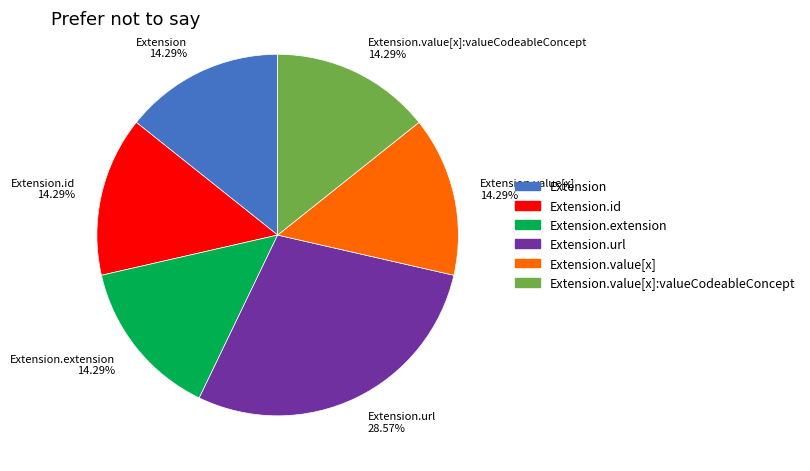

Is there a majority slice in this chart?

No